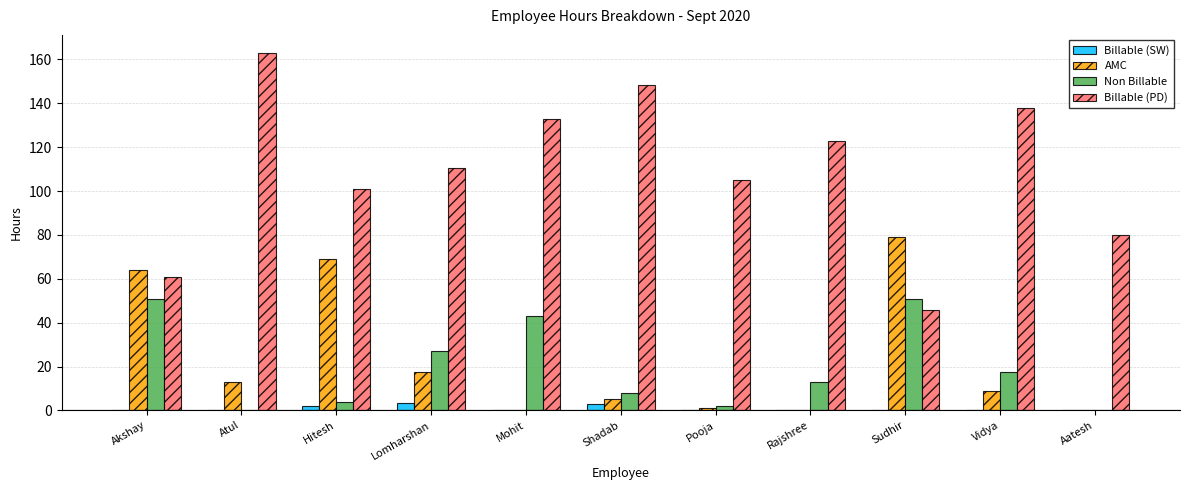

What is the sum of all Non Billable values?

216.5